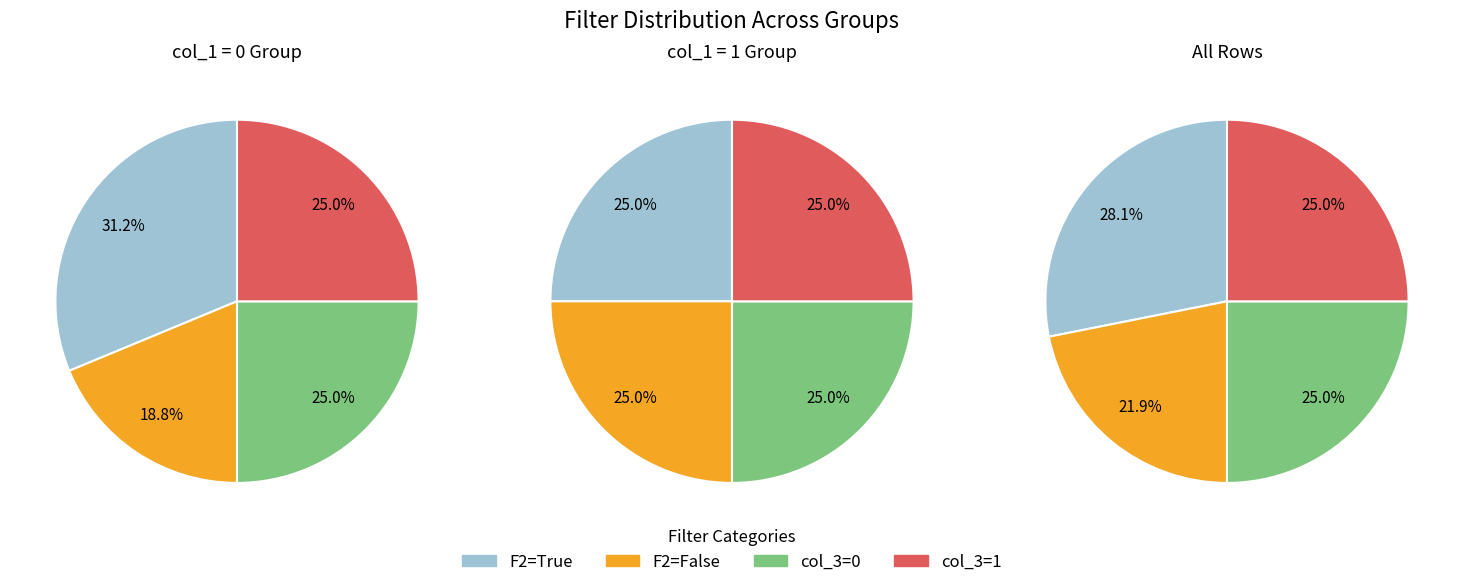

Does 0 account for over 50% of the chart?

No